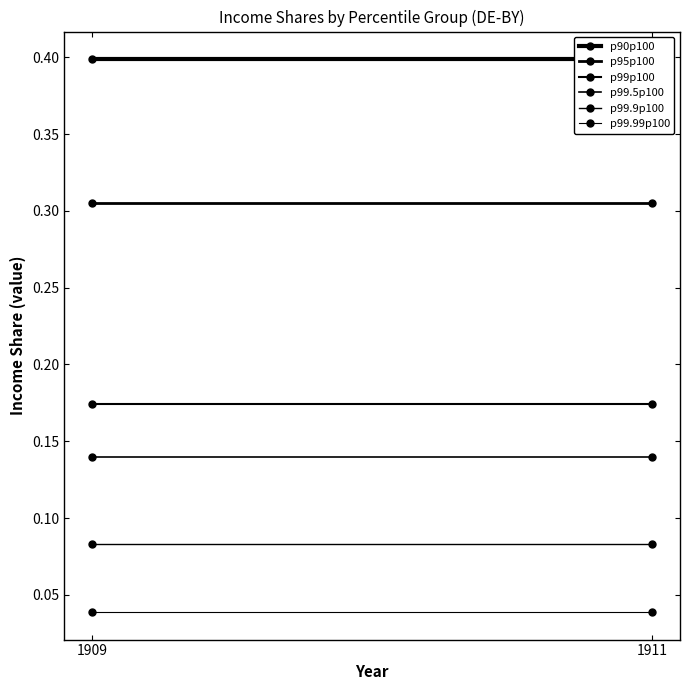

At how many categories does at least one series exceed 0?

2